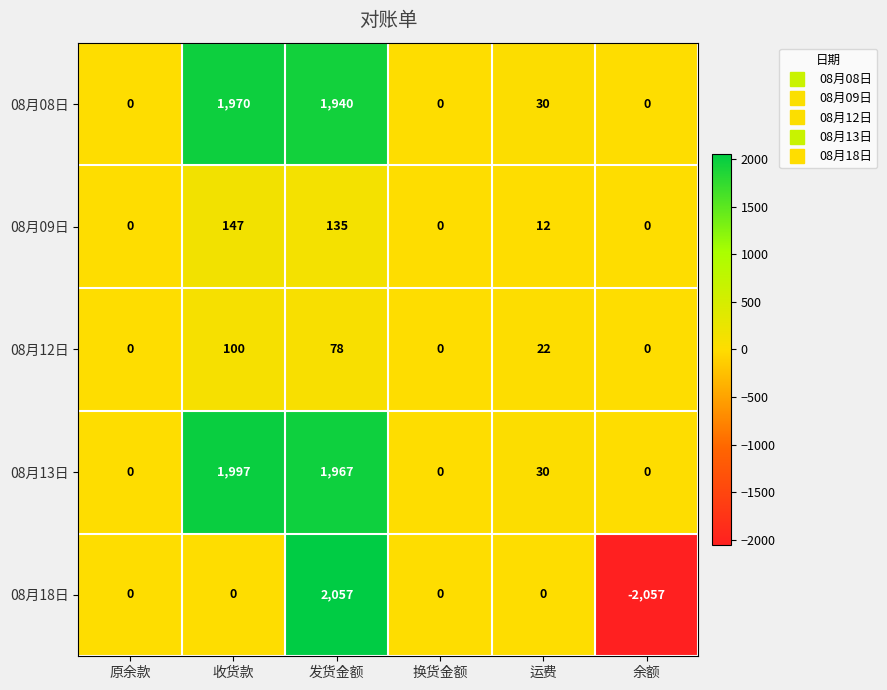

Is the value of 08月12日 at 原余款 greater than the value of 08月18日 at 余额?

Yes